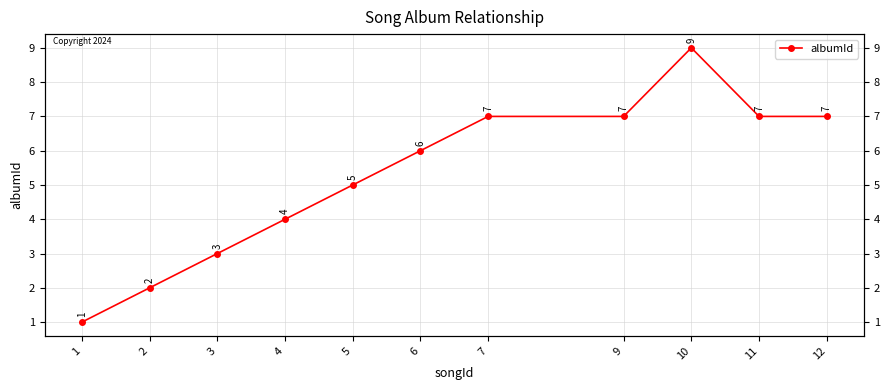

What is the difference between the maximum and minimum values?

8